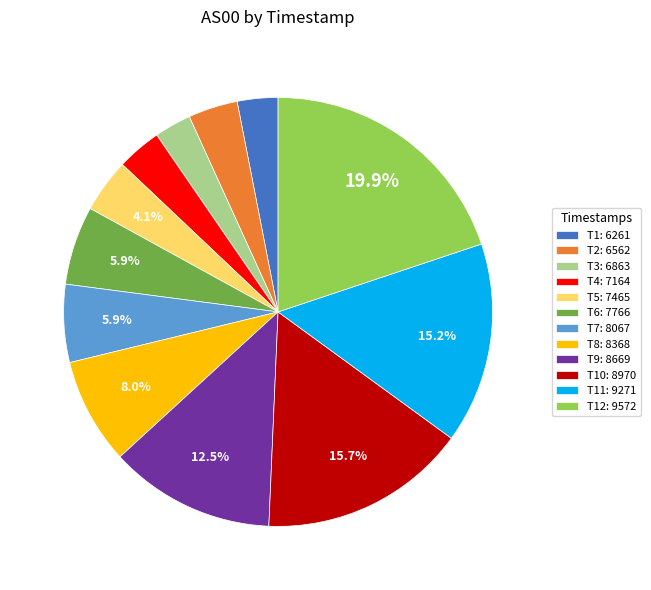

Which slice is the largest?

T12: 9572